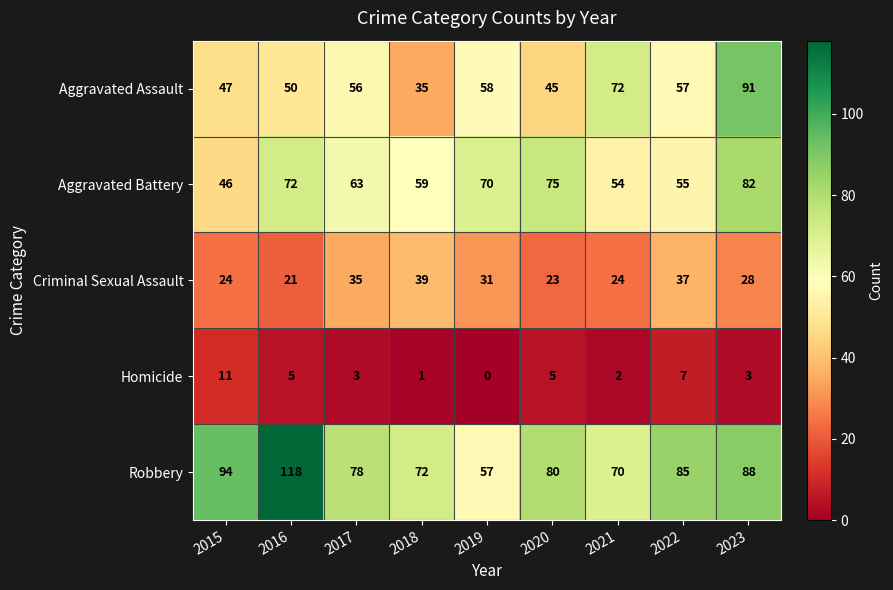

Rank the series at 2020 from highest to lowest value.

Robbery, Aggravated Battery, Aggravated Assault, Criminal Sexual Assault, Homicide